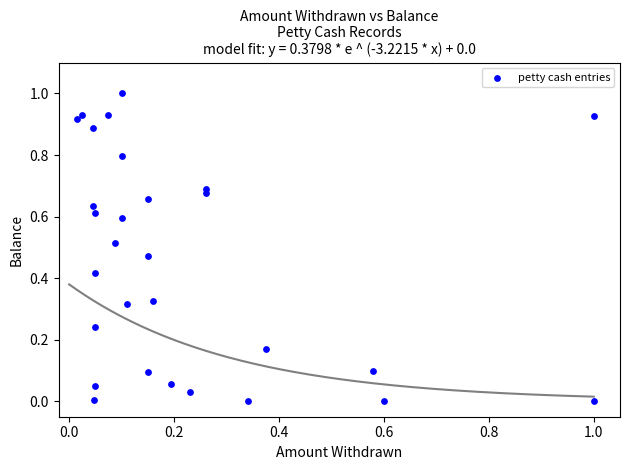

What is the range of Y values (max minus min)?

1.0